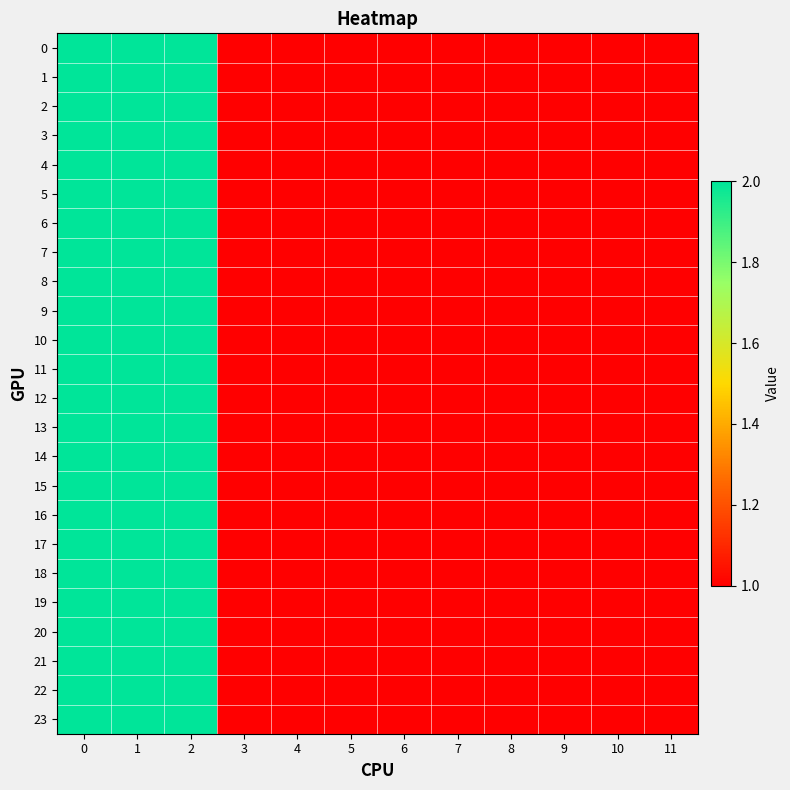

Reading left to right, extract all data points from this chart.

0: 0=2	1=2	2=2	3=1	4=1	5=1	6=1	7=1	8=1	9=1	10=1	11=1
1: 0=2	1=2	2=2	3=1	4=1	5=1	6=1	7=1	8=1	9=1	10=1	11=1
2: 0=2	1=2	2=2	3=1	4=1	5=1	6=1	7=1	8=1	9=1	10=1	11=1
3: 0=2	1=2	2=2	3=1	4=1	5=1	6=1	7=1	8=1	9=1	10=1	11=1
4: 0=2	1=2	2=2	3=1	4=1	5=1	6=1	7=1	8=1	9=1	10=1	11=1
5: 0=2	1=2	2=2	3=1	4=1	5=1	6=1	7=1	8=1	9=1	10=1	11=1
6: 0=2	1=2	2=2	3=1	4=1	5=1	6=1	7=1	8=1	9=1	10=1	11=1
7: 0=2	1=2	2=2	3=1	4=1	5=1	6=1	7=1	8=1	9=1	10=1	11=1
8: 0=2	1=2	2=2	3=1	4=1	5=1	6=1	7=1	8=1	9=1	10=1	11=1
9: 0=2	1=2	2=2	3=1	4=1	5=1	6=1	7=1	8=1	9=1	10=1	11=1
10: 0=2	1=2	2=2	3=1	4=1	5=1	6=1	7=1	8=1	9=1	10=1	11=1
11: 0=2	1=2	2=2	3=1	4=1	5=1	6=1	7=1	8=1	9=1	10=1	11=1
12: 0=2	1=2	2=2	3=1	4=1	5=1	6=1	7=1	8=1	9=1	10=1	11=1
13: 0=2	1=2	2=2	3=1	4=1	5=1	6=1	7=1	8=1	9=1	10=1	11=1
14: 0=2	1=2	2=2	3=1	4=1	5=1	6=1	7=1	8=1	9=1	10=1	11=1
15: 0=2	1=2	2=2	3=1	4=1	5=1	6=1	7=1	8=1	9=1	10=1	11=1
16: 0=2	1=2	2=2	3=1	4=1	5=1	6=1	7=1	8=1	9=1	10=1	11=1
17: 0=2	1=2	2=2	3=1	4=1	5=1	6=1	7=1	8=1	9=1	10=1	11=1
18: 0=2	1=2	2=2	3=1	4=1	5=1	6=1	7=1	8=1	9=1	10=1	11=1
19: 0=2	1=2	2=2	3=1	4=1	5=1	6=1	7=1	8=1	9=1	10=1	11=1
20: 0=2	1=2	2=2	3=1	4=1	5=1	6=1	7=1	8=1	9=1	10=1	11=1
21: 0=2	1=2	2=2	3=1	4=1	5=1	6=1	7=1	8=1	9=1	10=1	11=1
22: 0=2	1=2	2=2	3=1	4=1	5=1	6=1	7=1	8=1	9=1	10=1	11=1
23: 0=2	1=2	2=2	3=1	4=1	5=1	6=1	7=1	8=1	9=1	10=1	11=1